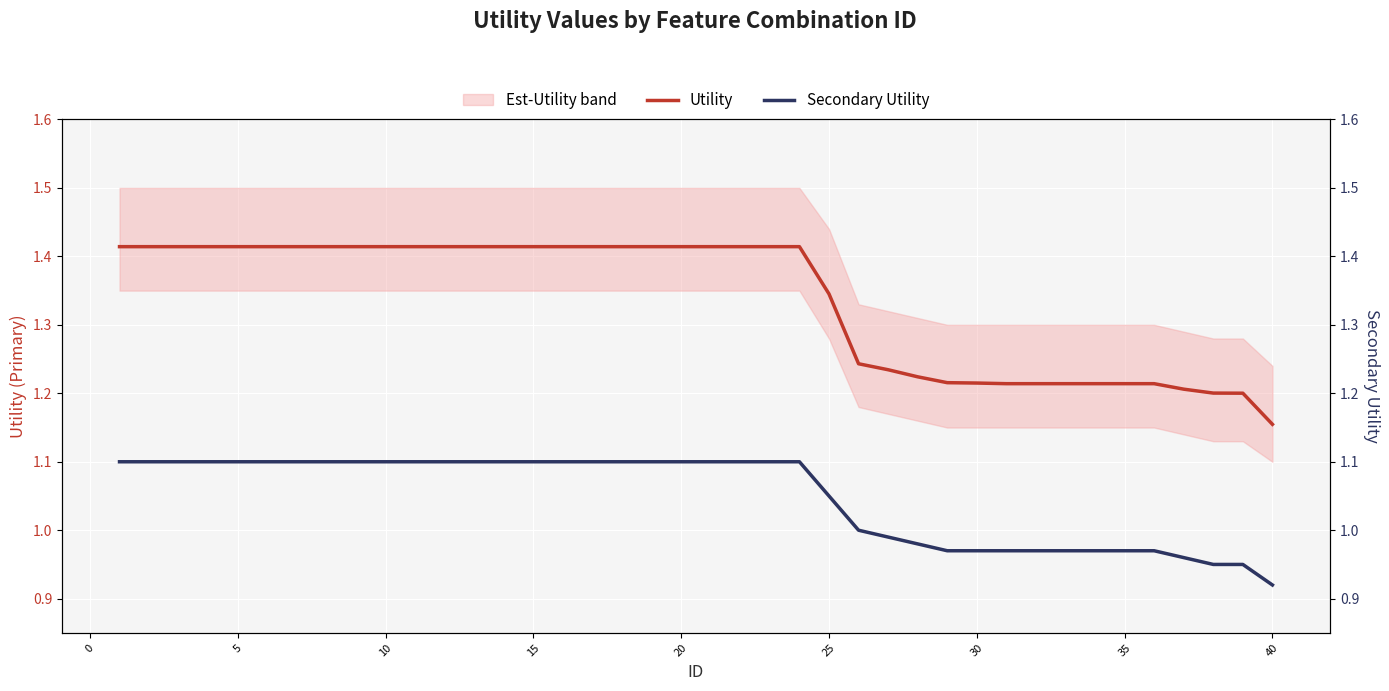

At which label does Utility reach its minimum?

40